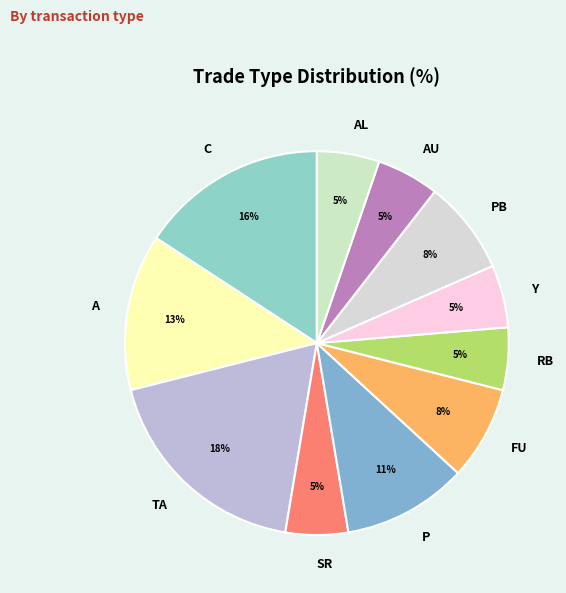

True or false: SR accounts for 5% of the total.

True